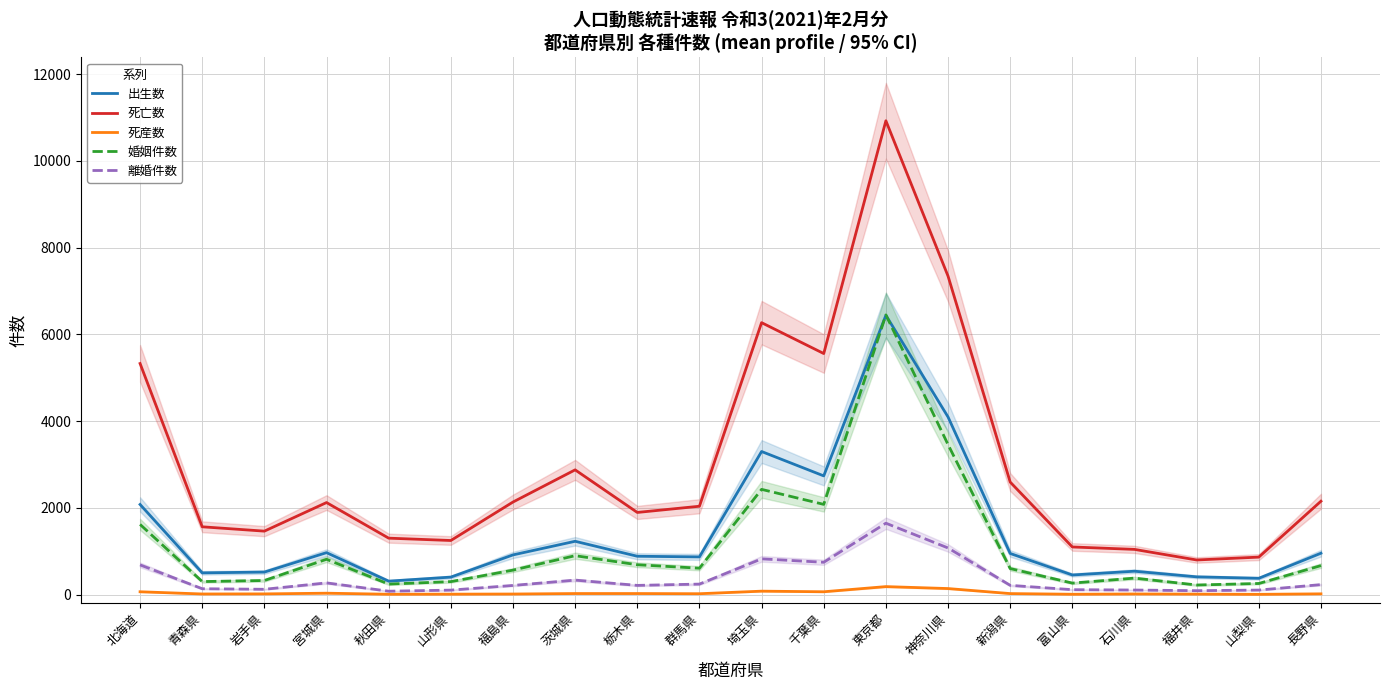

True or false: 死亡数 has a value of 1371 at 長野県.

False